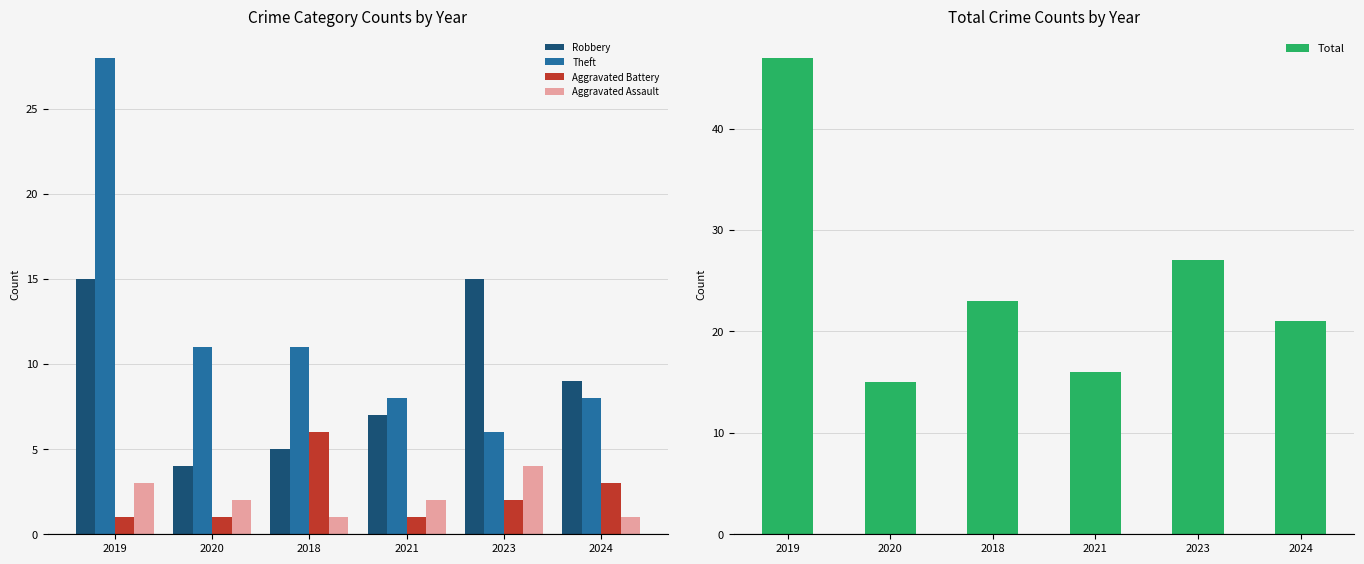

Are the bars horizontal?

No